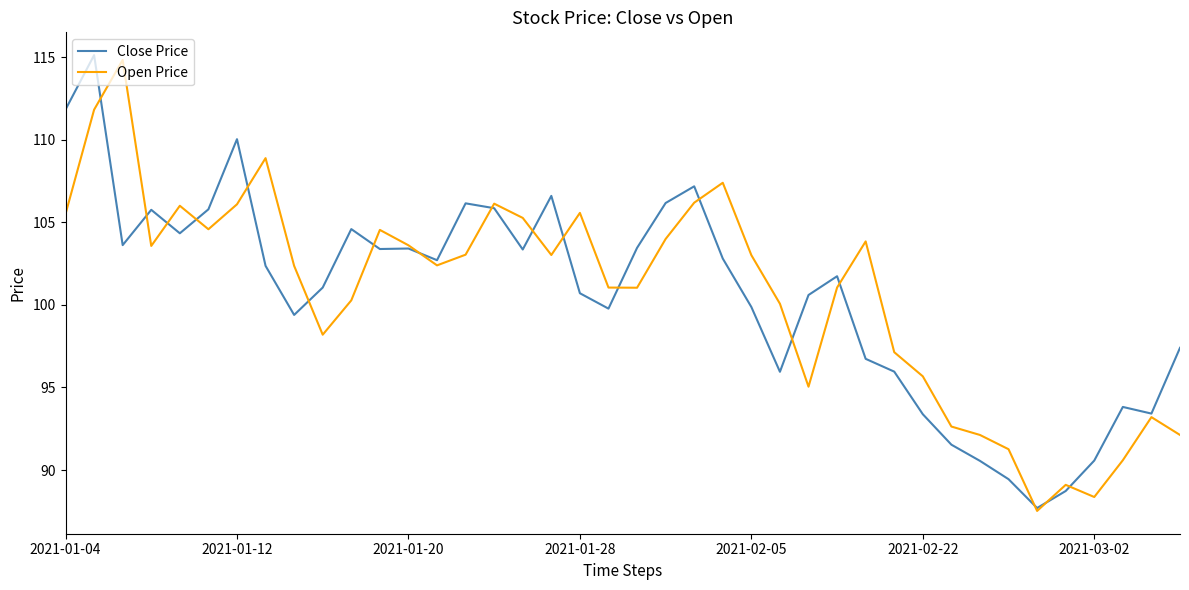

What is the minimum value shown in the chart?

87.5